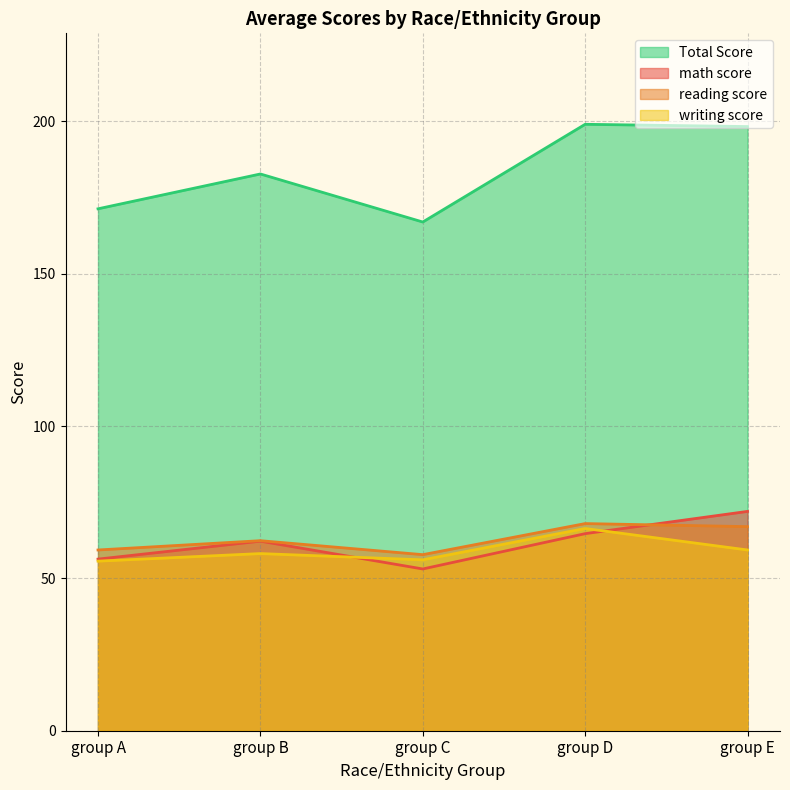

Which series has the largest total across all categories?

Total Score